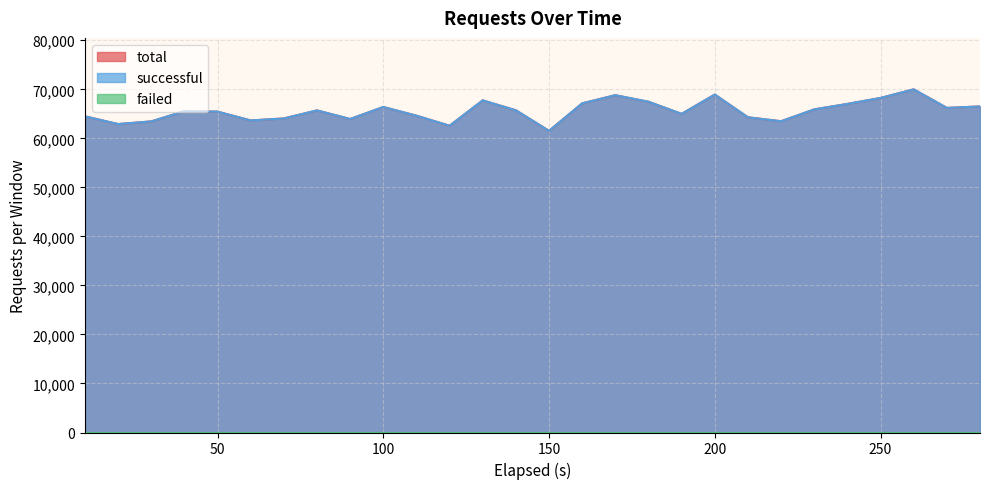

True or false: successful and total intersect in this chart.

False